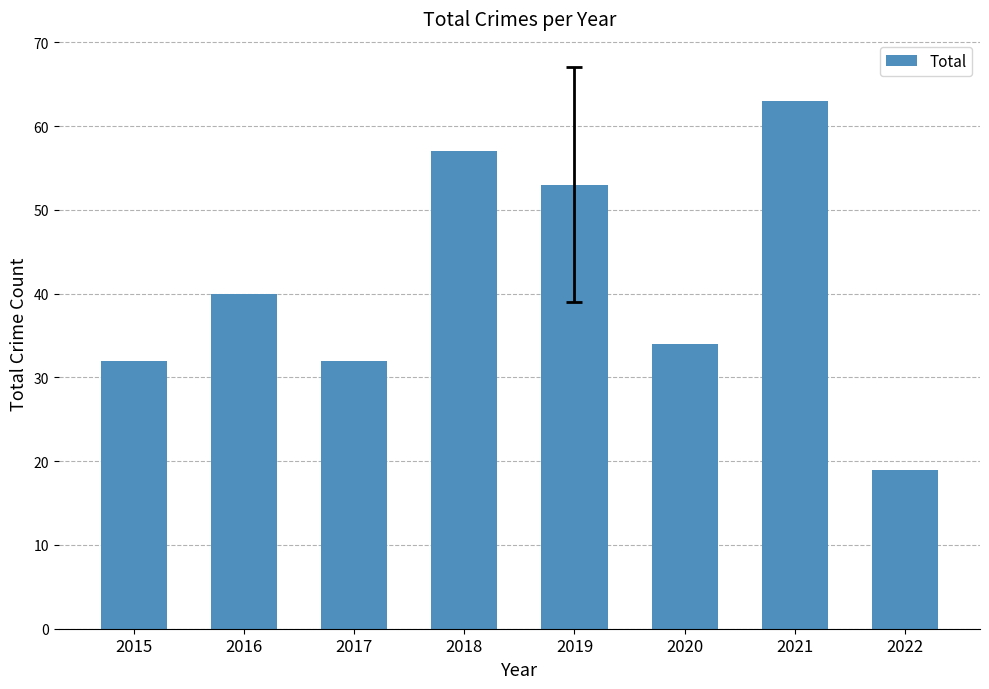

At which category does the chart reach its peak across all series?

2021